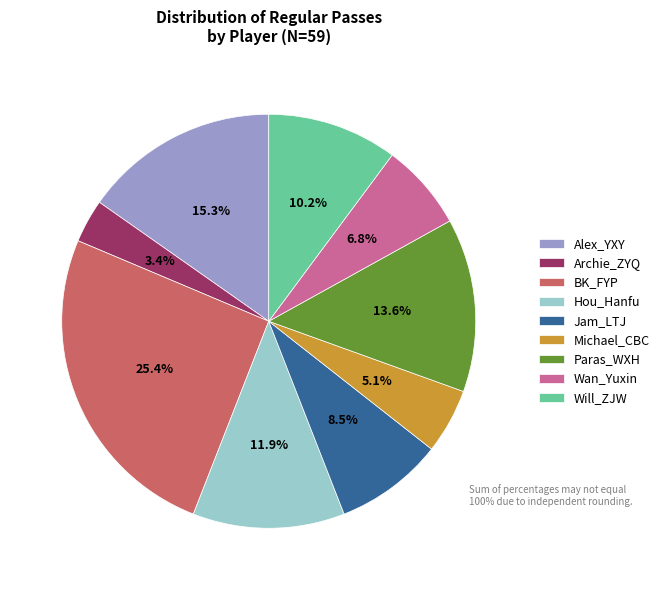

Is there a majority slice in this chart?

No